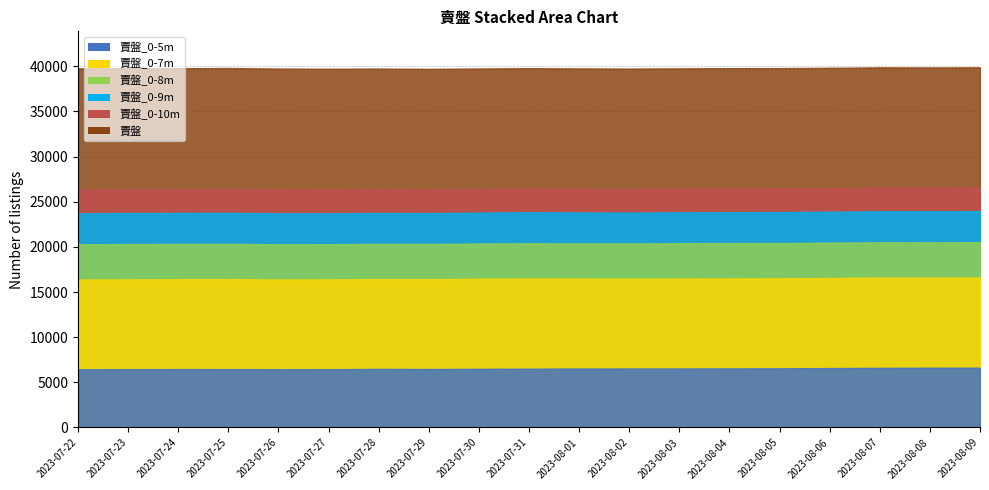

Reading right to left, what are all the values shown in this chart?

賣盤_0-5m: 2023-08-09=6623	2023-08-08=6617	2023-08-07=6606	2023-08-06=6577	2023-08-05=6553	2023-08-04=6544	2023-08-03=6535	2023-08-02=6535	2023-08-01=6530	2023-07-31=6512	2023-07-30=6495	2023-07-29=6478	2023-07-28=6489	2023-07-27=6455	2023-07-26=6450	2023-07-25=6465	2023-07-24=6469	2023-07-23=6456	2023-07-22=6445
賣盤_0-7m: 2023-08-09=16603	2023-08-08=16591	2023-08-07=16593	2023-08-06=16552	2023-08-05=16509	2023-08-04=16500	2023-08-03=16482	2023-08-02=16469	2023-08-01=16482	2023-07-31=16487	2023-07-30=16463	2023-07-29=16419	2023-07-28=16426	2023-07-27=16400	2023-07-26=16385	2023-07-25=16430	2023-07-24=16414	2023-07-23=16402	2023-07-22=16382
賣盤_0-8m: 2023-08-09=20514	2023-08-08=20499	2023-08-07=20506	2023-08-06=20463	2023-08-05=20422	2023-08-04=20419	2023-08-03=20403	2023-08-02=20378	2023-08-01=20380	2023-07-31=20398	2023-07-30=20365	2023-07-29=20320	2023-07-28=20325	2023-07-27=20295	2023-07-26=20284	2023-07-25=20330	2023-07-24=20319	2023-07-23=20307	2023-07-22=20286
賣盤_0-9m: 2023-08-09=23954	2023-08-08=23937	2023-08-07=23939	2023-08-06=23887	2023-08-05=23846	2023-08-04=23836	2023-08-03=23821	2023-08-02=23791	2023-08-01=23807	2023-07-31=23830	2023-07-30=23791	2023-07-29=23736	2023-07-28=23743	2023-07-27=23720	2023-07-26=23714	2023-07-25=23768	2023-07-24=23755	2023-07-23=23746	2023-07-22=23711
賣盤_0-10m: 2023-08-09=26564	2023-08-08=26550	2023-08-07=26553	2023-08-06=26500	2023-08-05=26461	2023-08-04=26453	2023-08-03=26440	2023-08-02=26418	2023-08-01=26430	2023-07-31=26444	2023-07-30=26408	2023-07-29=26353	2023-07-28=26365	2023-07-27=26346	2023-07-26=26350	2023-07-25=26398	2023-07-24=26386	2023-07-23=26378	2023-07-22=26346
賣盤: 2023-08-09=39875	2023-08-08=39865	2023-08-07=39874	2023-08-06=39822	2023-08-05=39790	2023-08-04=39786	2023-08-03=39761	2023-08-02=39737	2023-08-01=39757	2023-07-31=39779	2023-07-30=39748	2023-07-29=39710	2023-07-28=39738	2023-07-27=39719	2023-07-26=39741	2023-07-25=39799	2023-07-24=39776	2023-07-23=39769	2023-07-22=39762